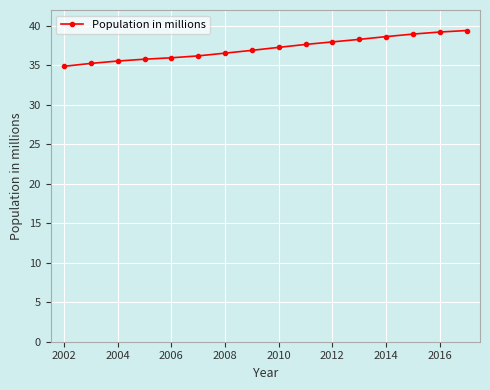

What is the difference between the maximum and minimum values?

4.5